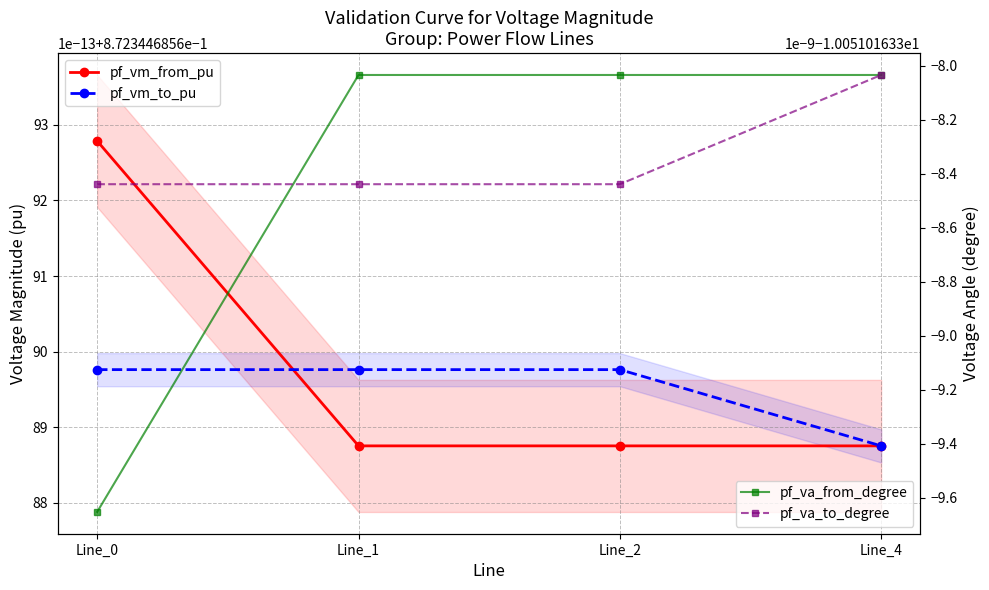

How many series are shown in this chart?

4